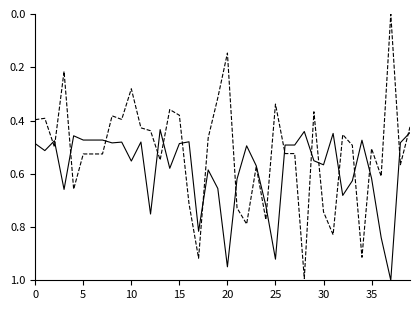

What is the greatest value displayed?

1.0